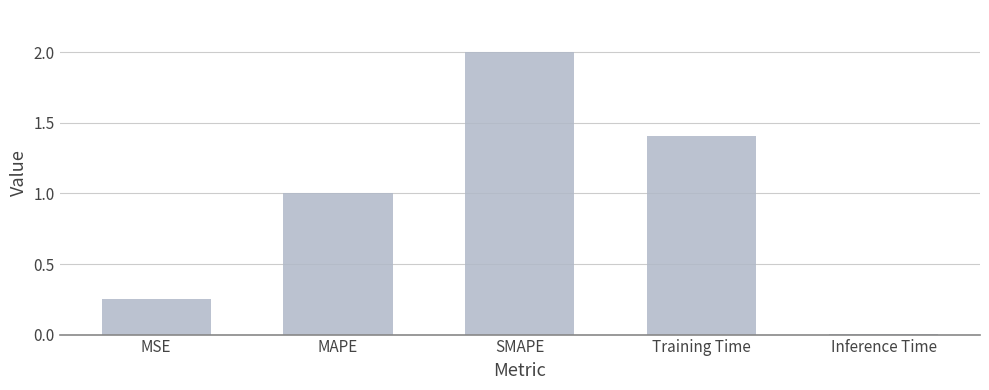

List the labels in order of value, largest first.

SMAPE, Training Time, MAPE, MSE, Inference Time